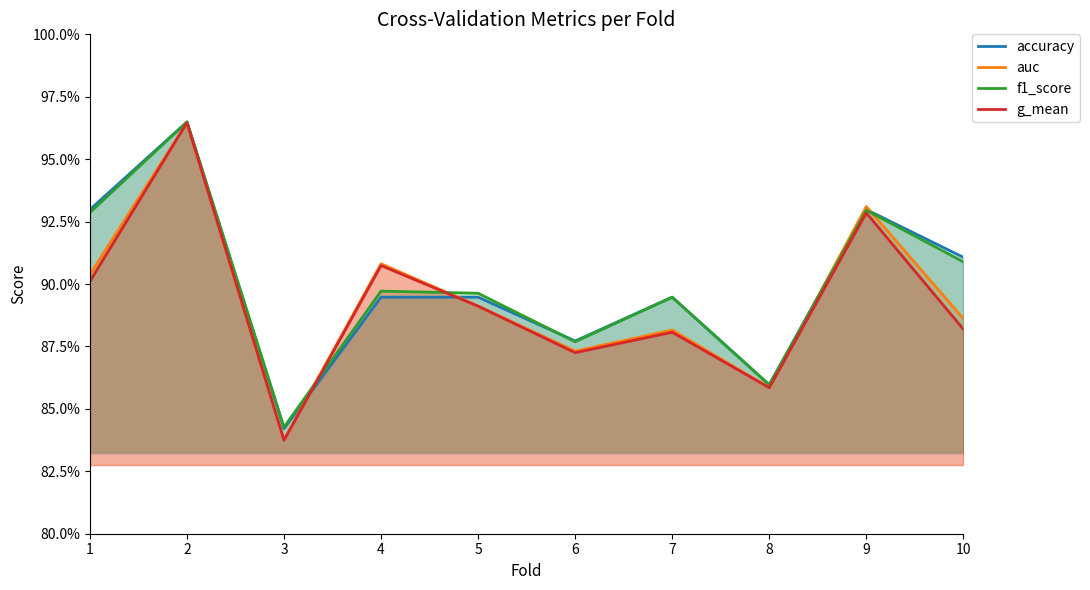

Which series has the widest spread of values?

g_mean